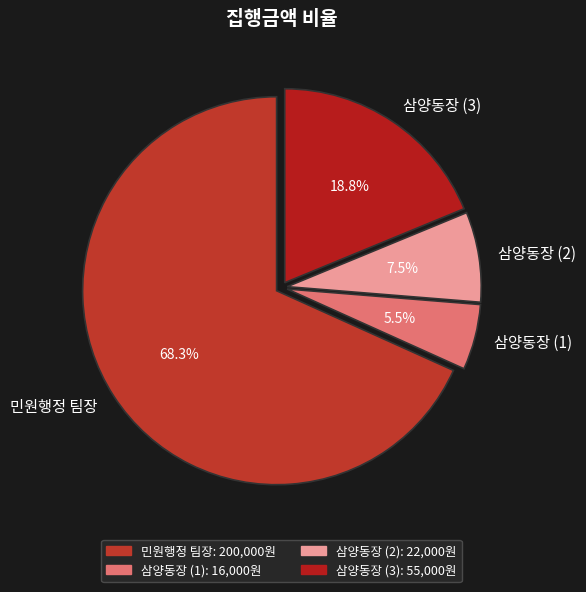

To the nearest percent, what is the difference between the 민원행정 팀장 and 삼양동장 (2) slice percentages?

61%